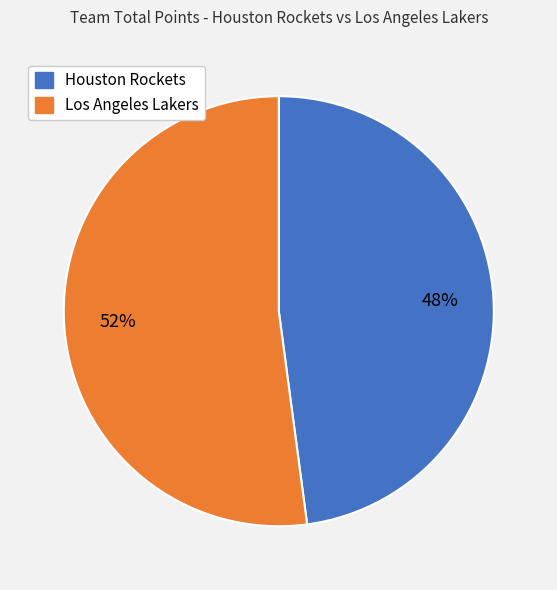

Is there any slice that represents more than half of the pie?

Yes